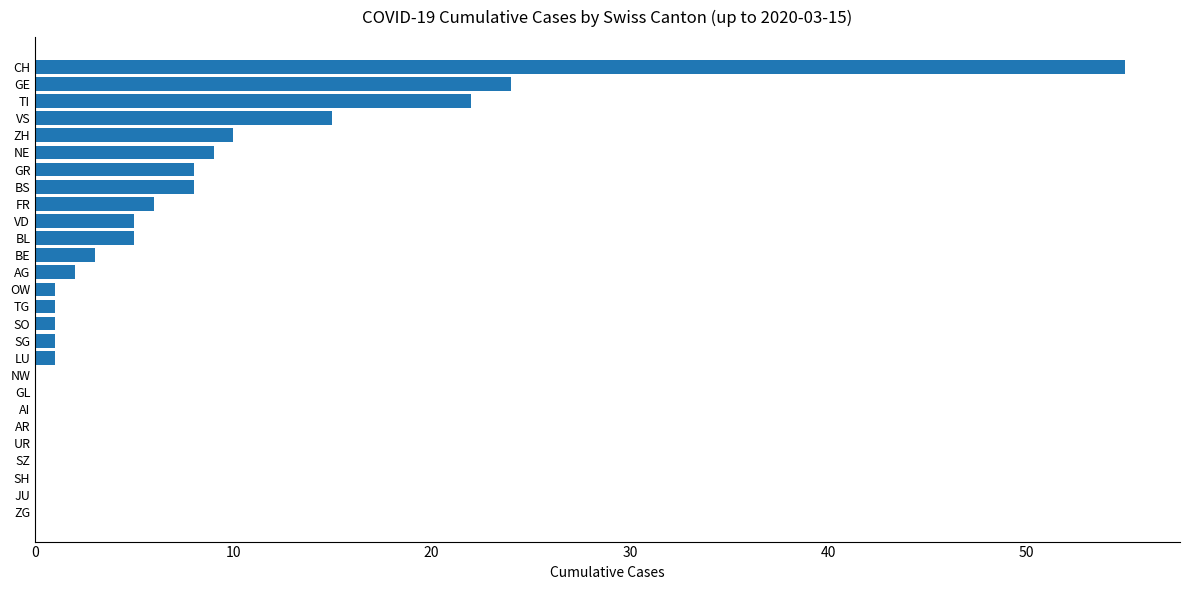

The value at AG is 2. True or false?

True